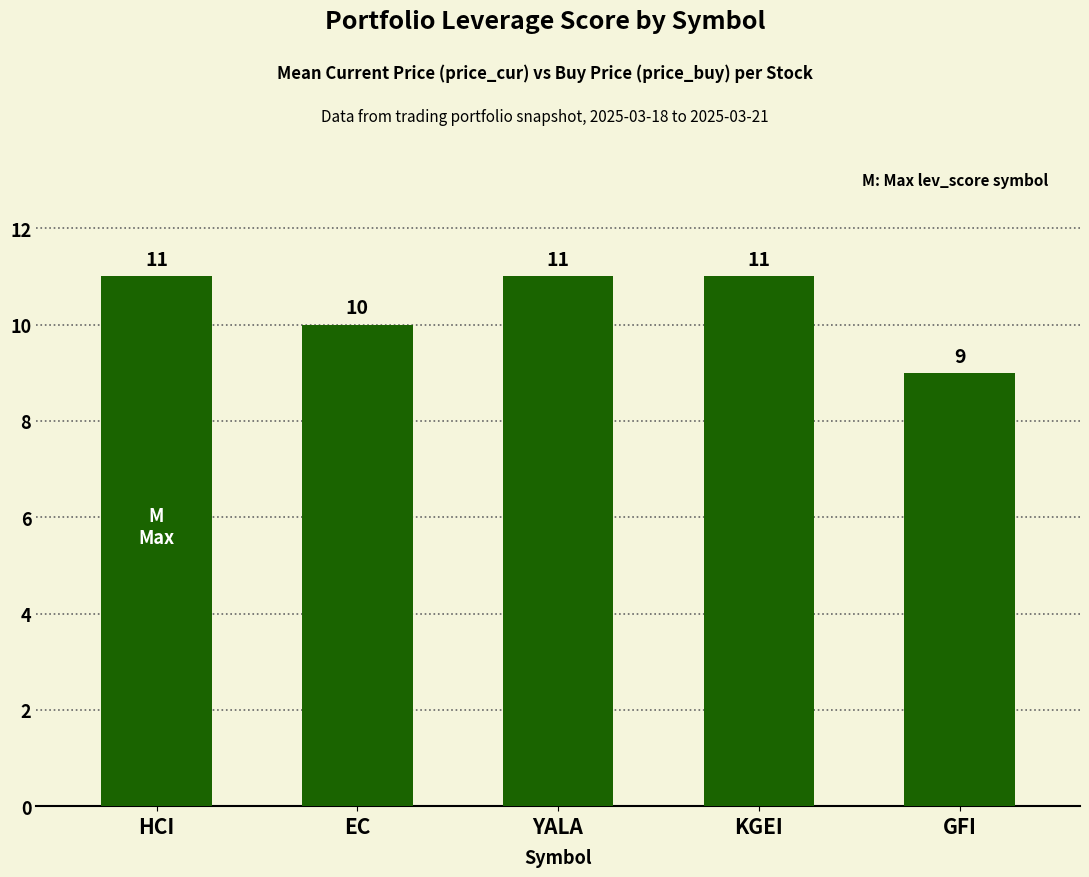

True or false: the data shows 15 at EC.

False